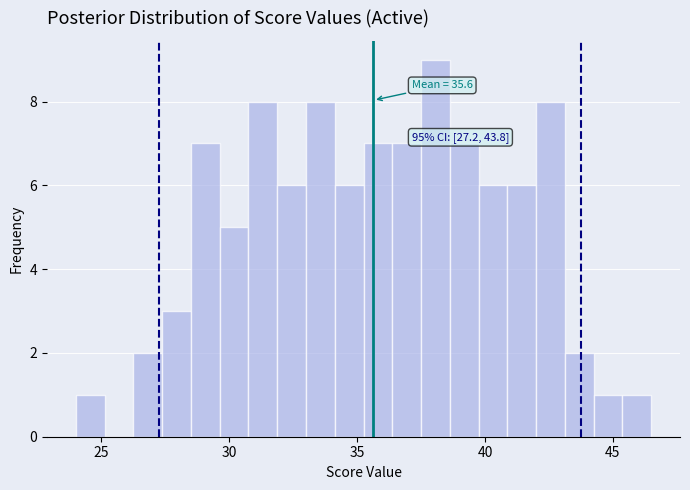

Around what value on the x-axis is the tallest bar? Give the approximate position of its centre, as read against the axis.

38.0